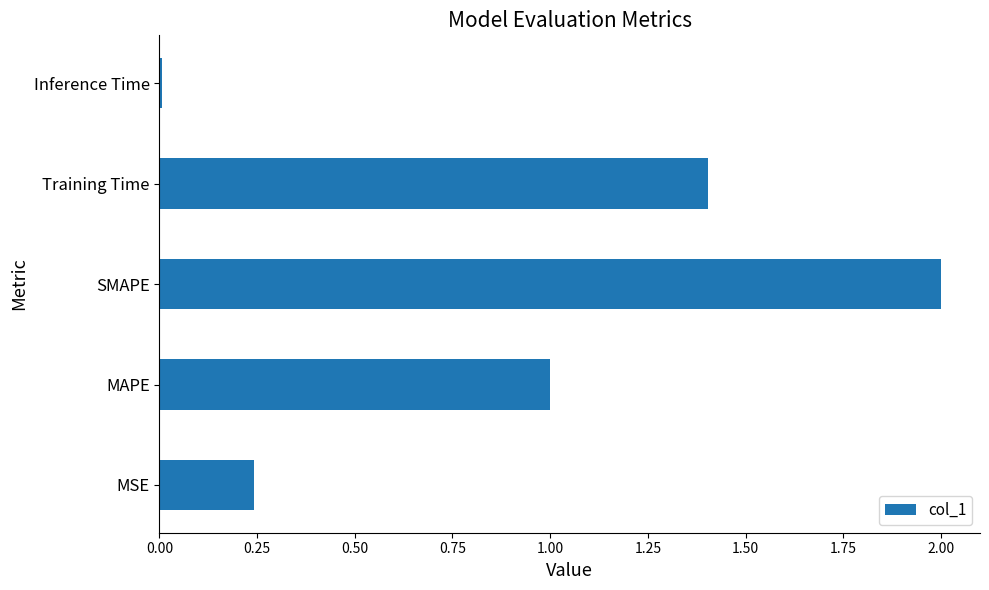

True or false: the data shows 3.1 at SMAPE.

False